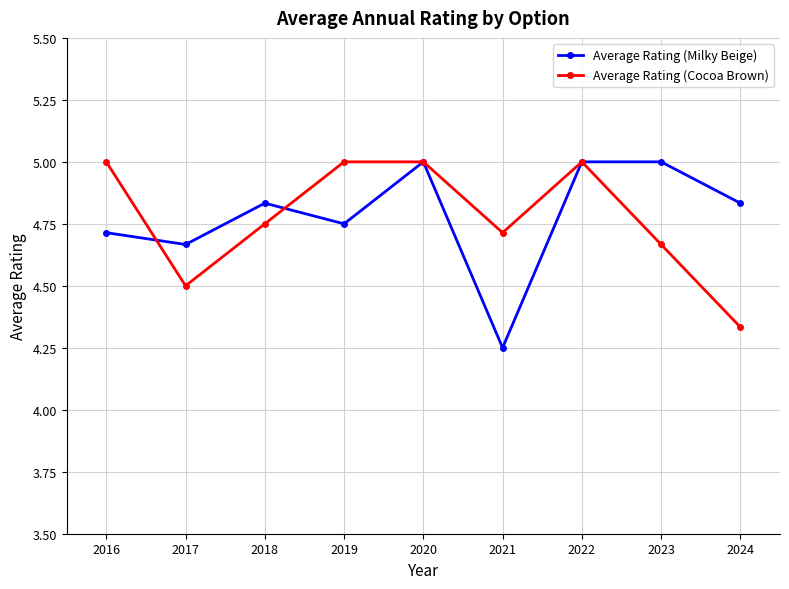

In Average Rating (Milky Beige), how many points are lower than both neighbors (excluding endpoints)?

3